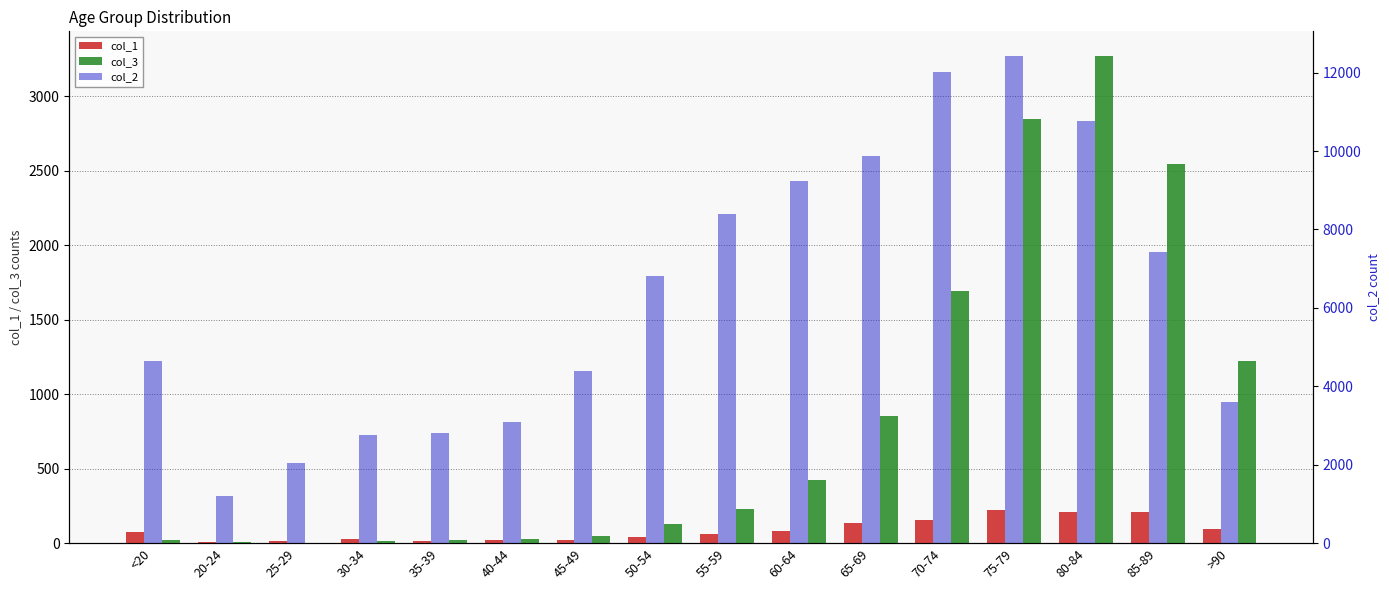

What is the spread (max minus min) of values at 45-49?

4373